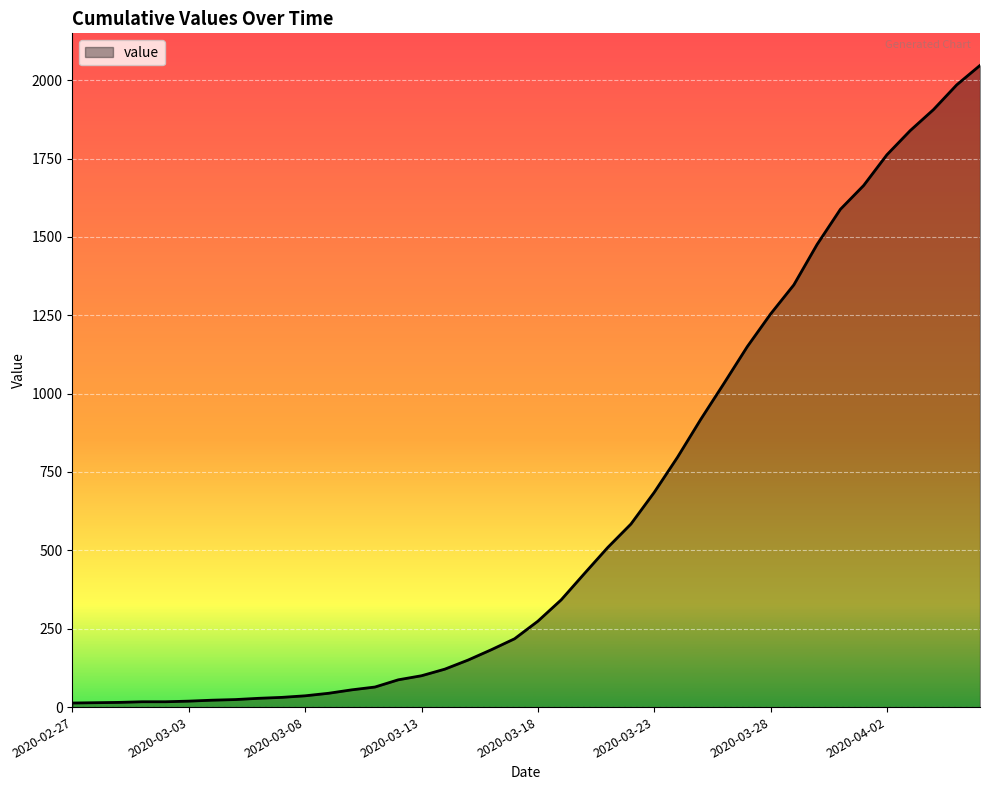

What is the difference between the maximum and minimum values?

2034